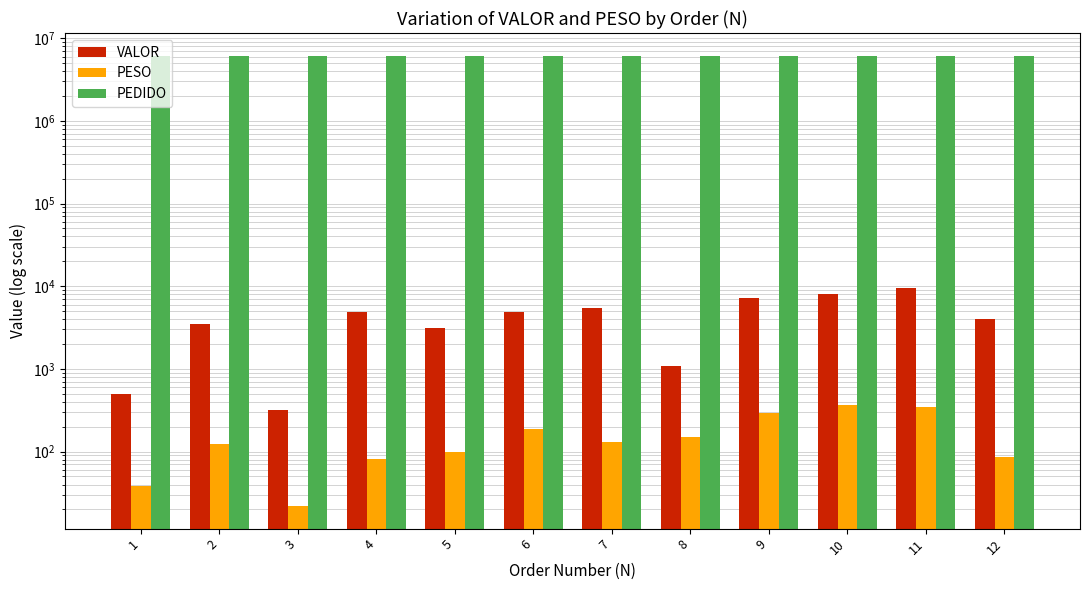

True or false: VALOR has a value of 221.9 at 8.

False